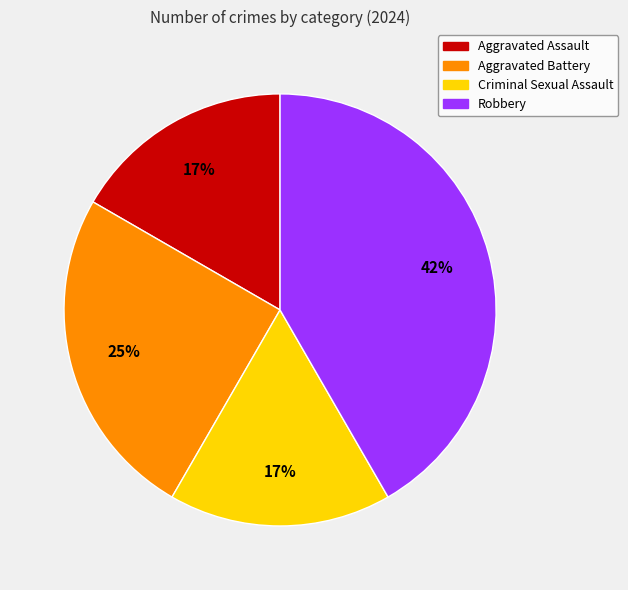

Which slice is the largest?

Robbery